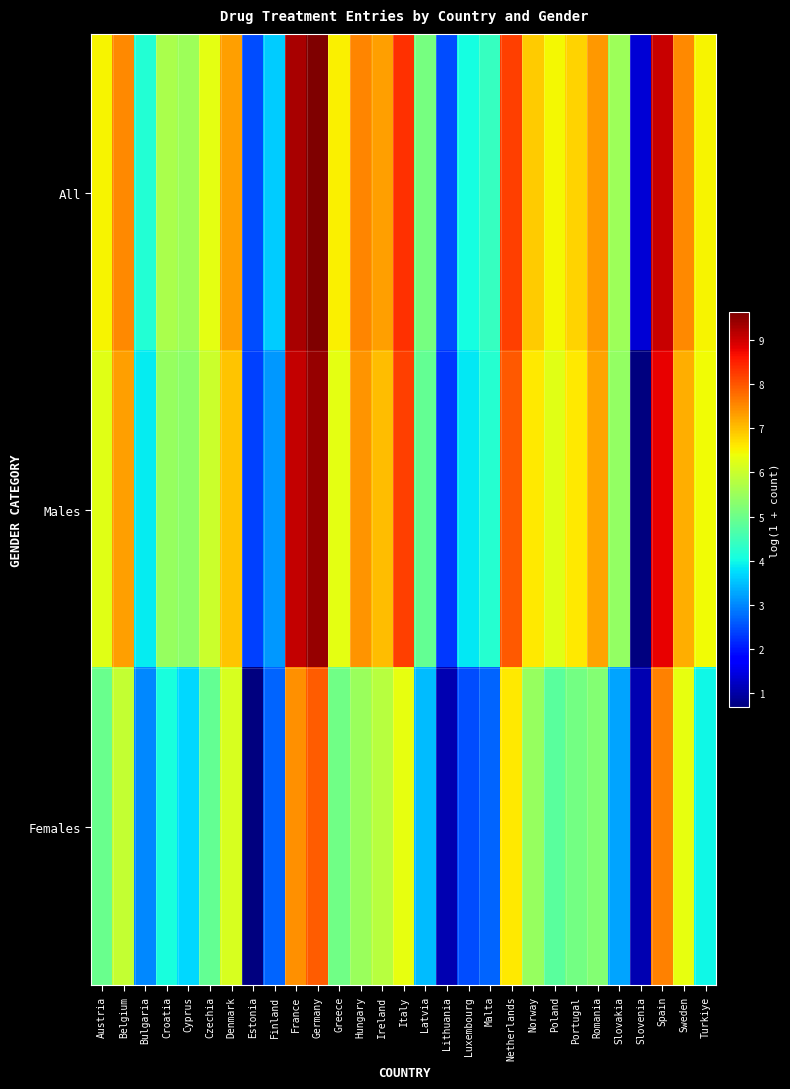

At how many categories does at least one series exceed 7?

11